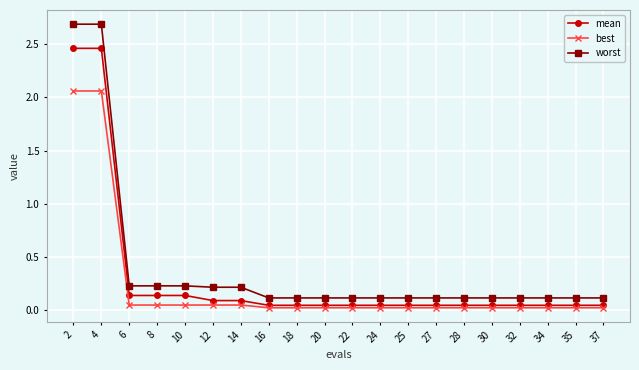

Which series has the widest spread of values?

worst